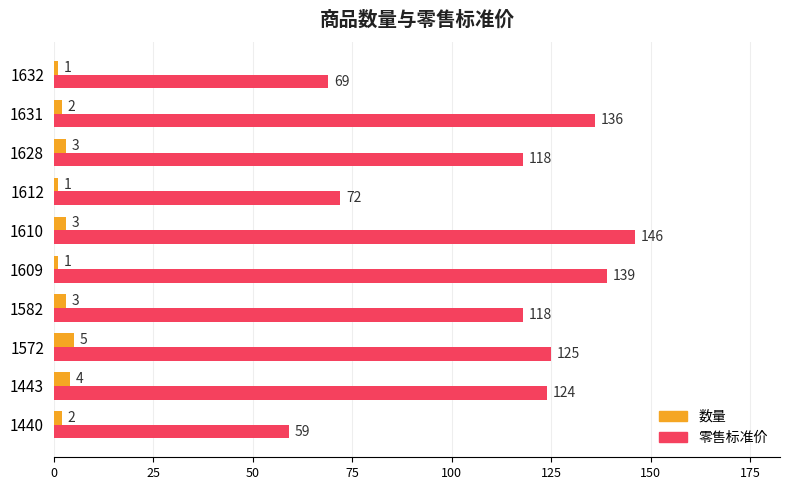

Between 1628 and 1632, which series saw the biggest shift?

零售标准价